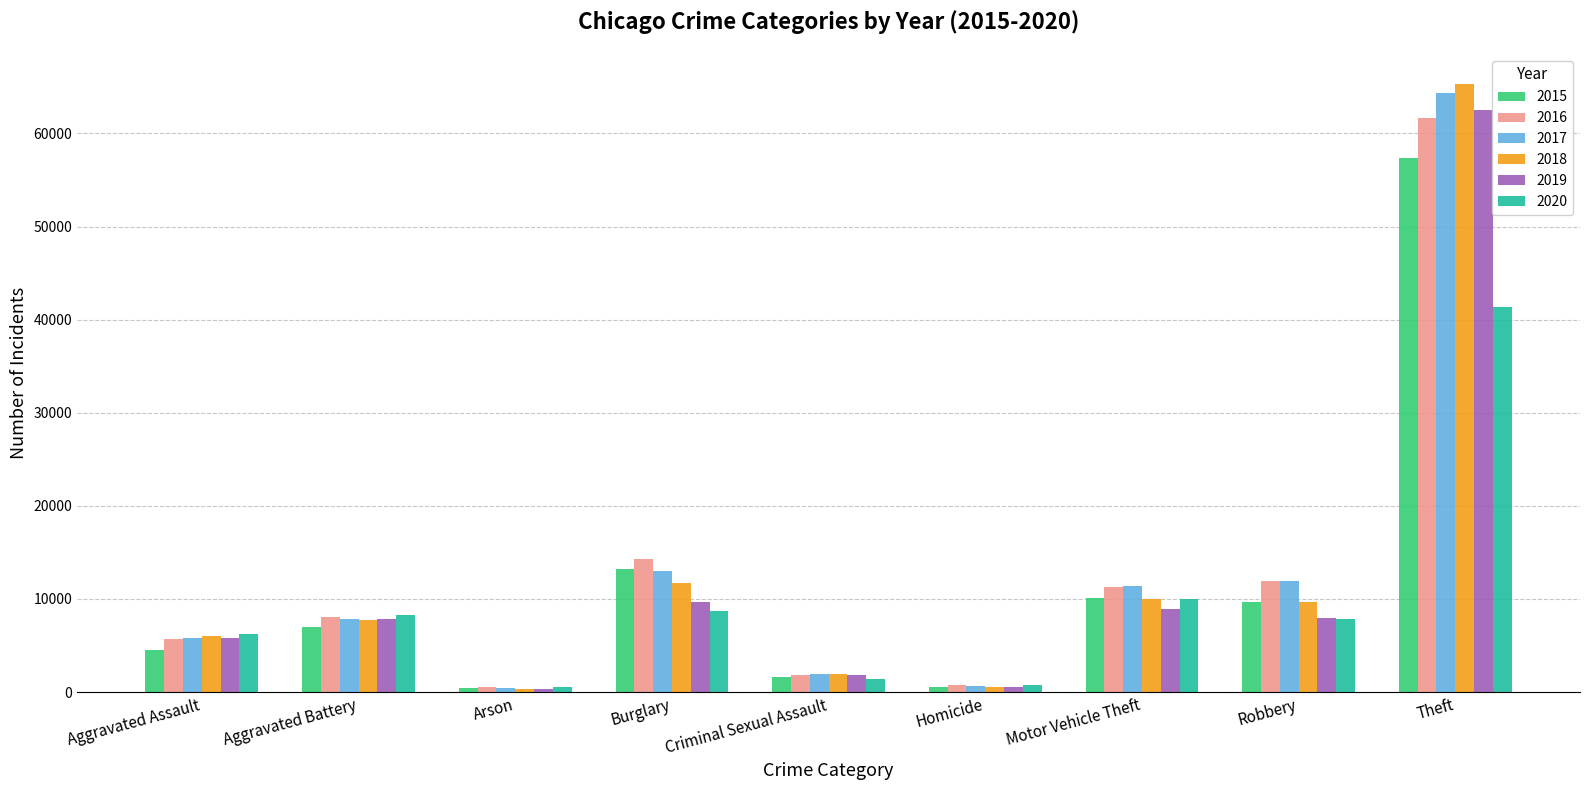

What is the difference between the highest and lowest values at Theft?

23972